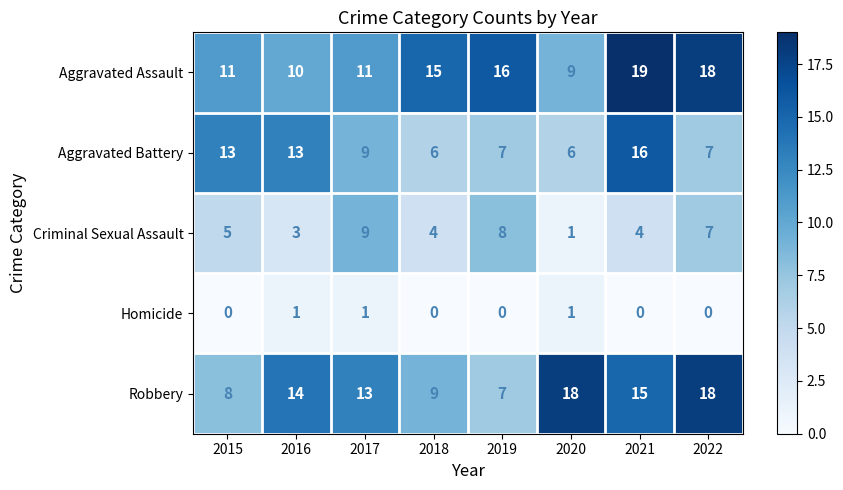

At which category is the sum across all series the highest?

2021